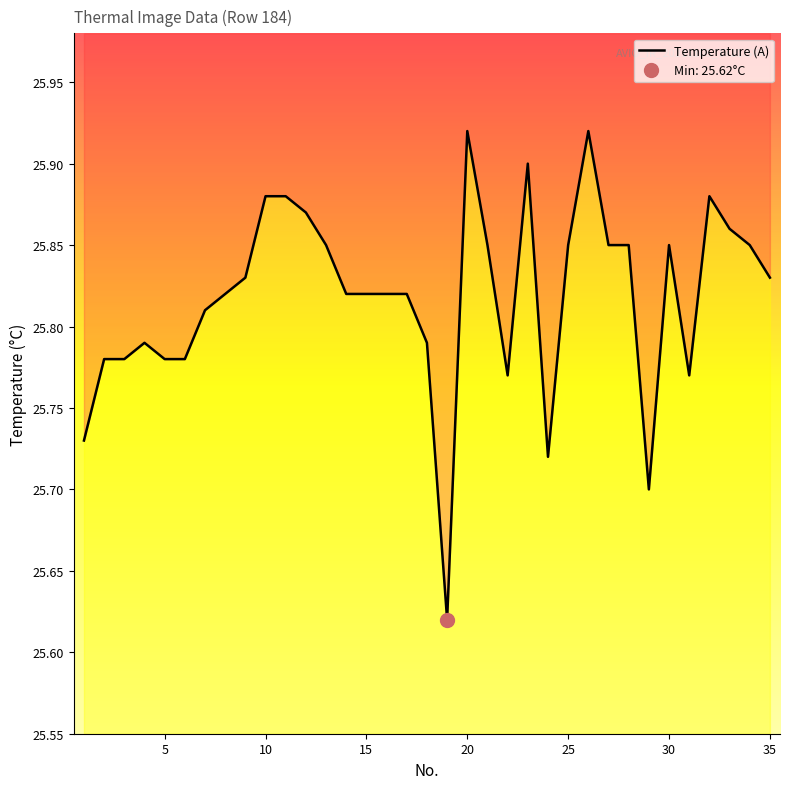

How many interior local valleys (lower than both neighbors) does the data have?

5